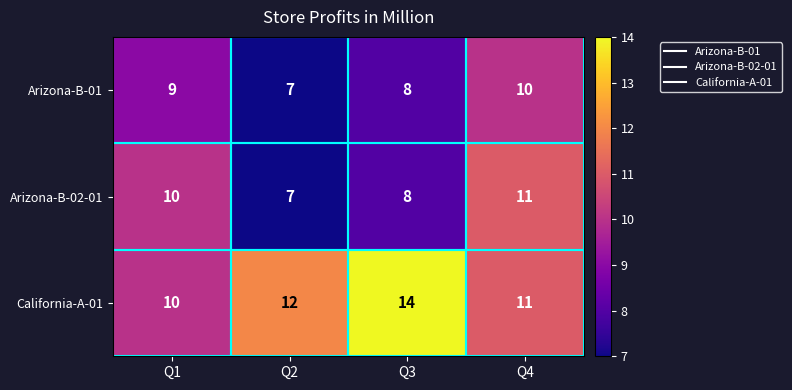

At which category is the sum across all series the highest?

Q4